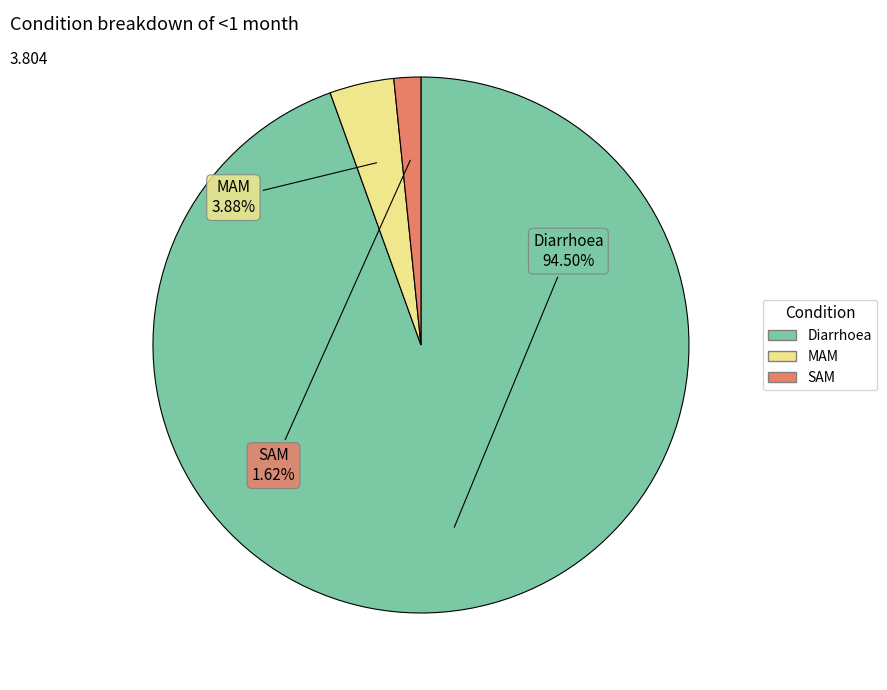

What is the smallest slice in the pie chart?

SAM